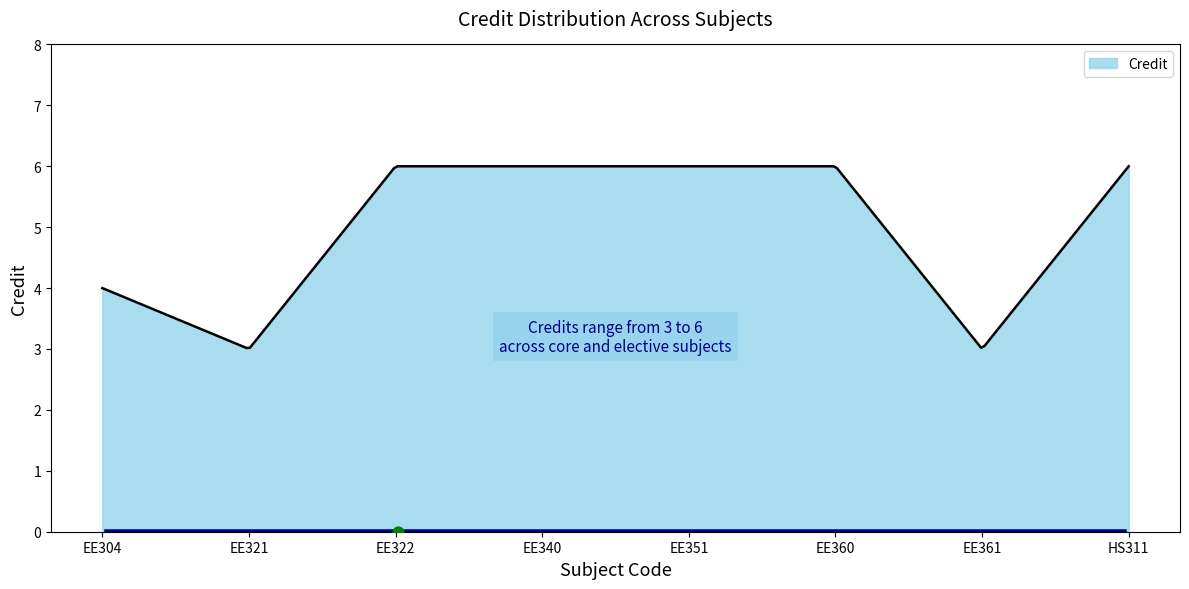

What is the ratio of the value at HS311 to the value at EE351?

1.0